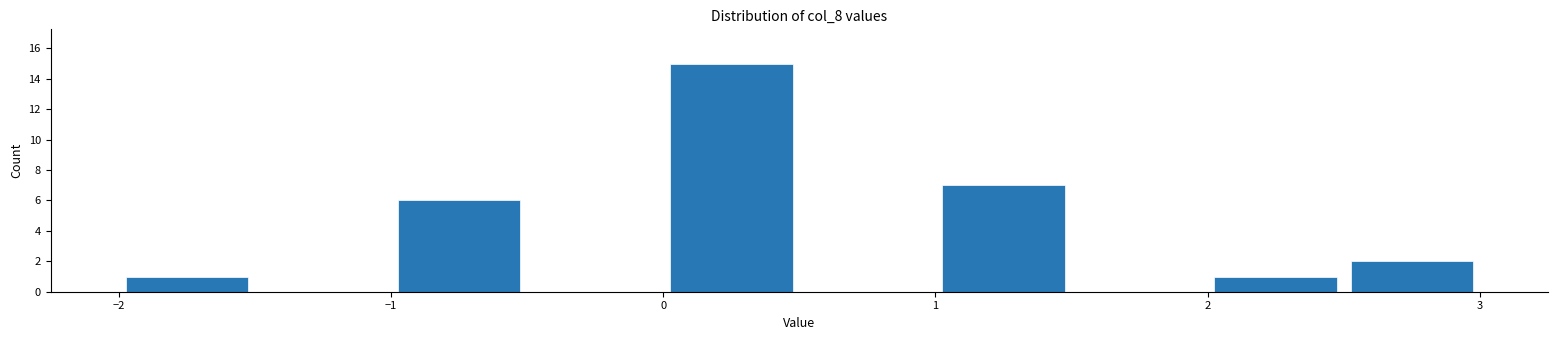

How tall is the bar that spans -2.0 to -1.5 on the x-axis? The values are not printed on the chart, so give them approximately, as read against the axis.

1